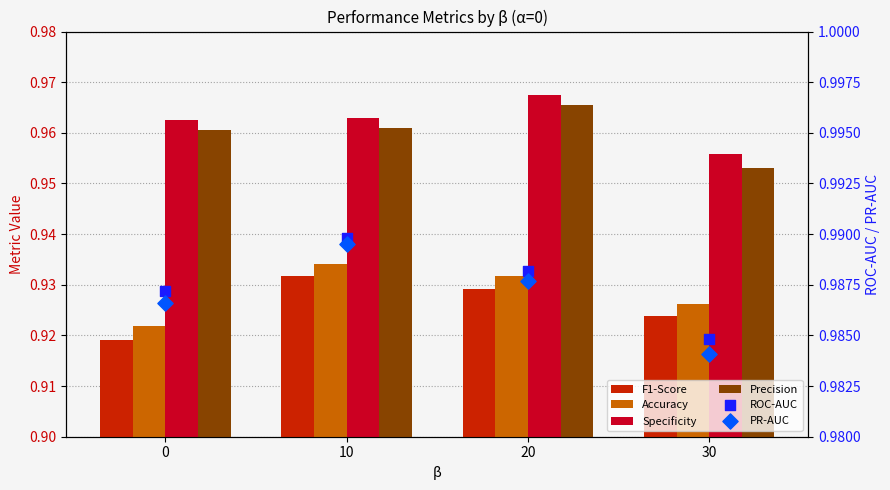

Which series has the largest Y range (max minus min)?

F1-Score